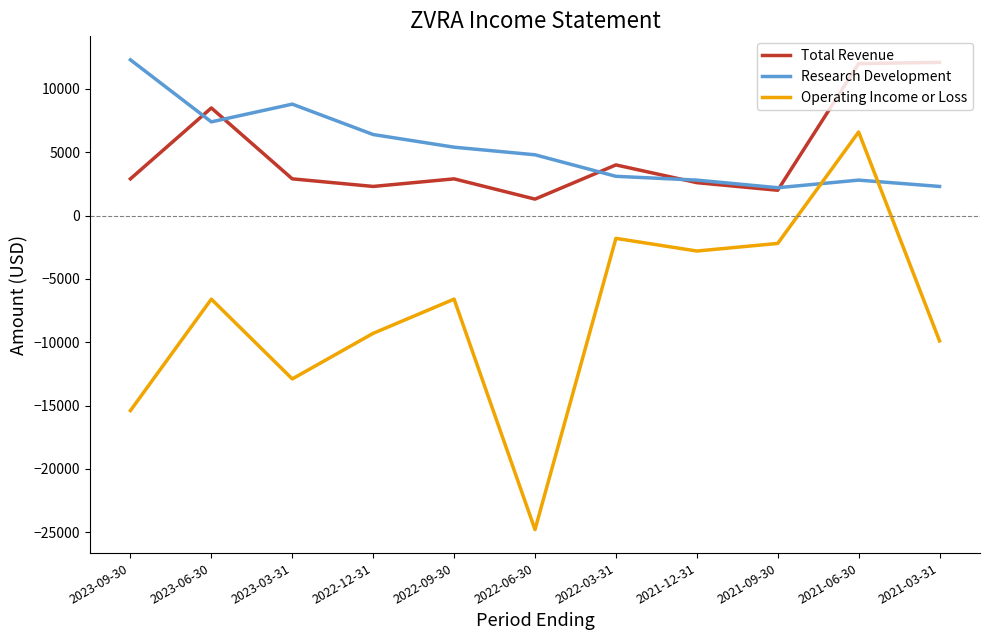

How many categories are shown in the chart?

11